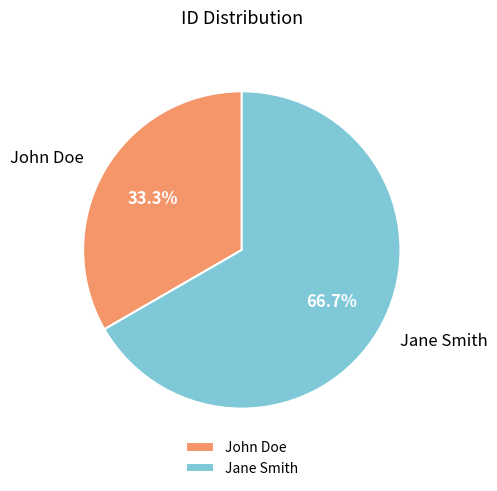

What is the largest slice in the pie chart?

Jane Smith